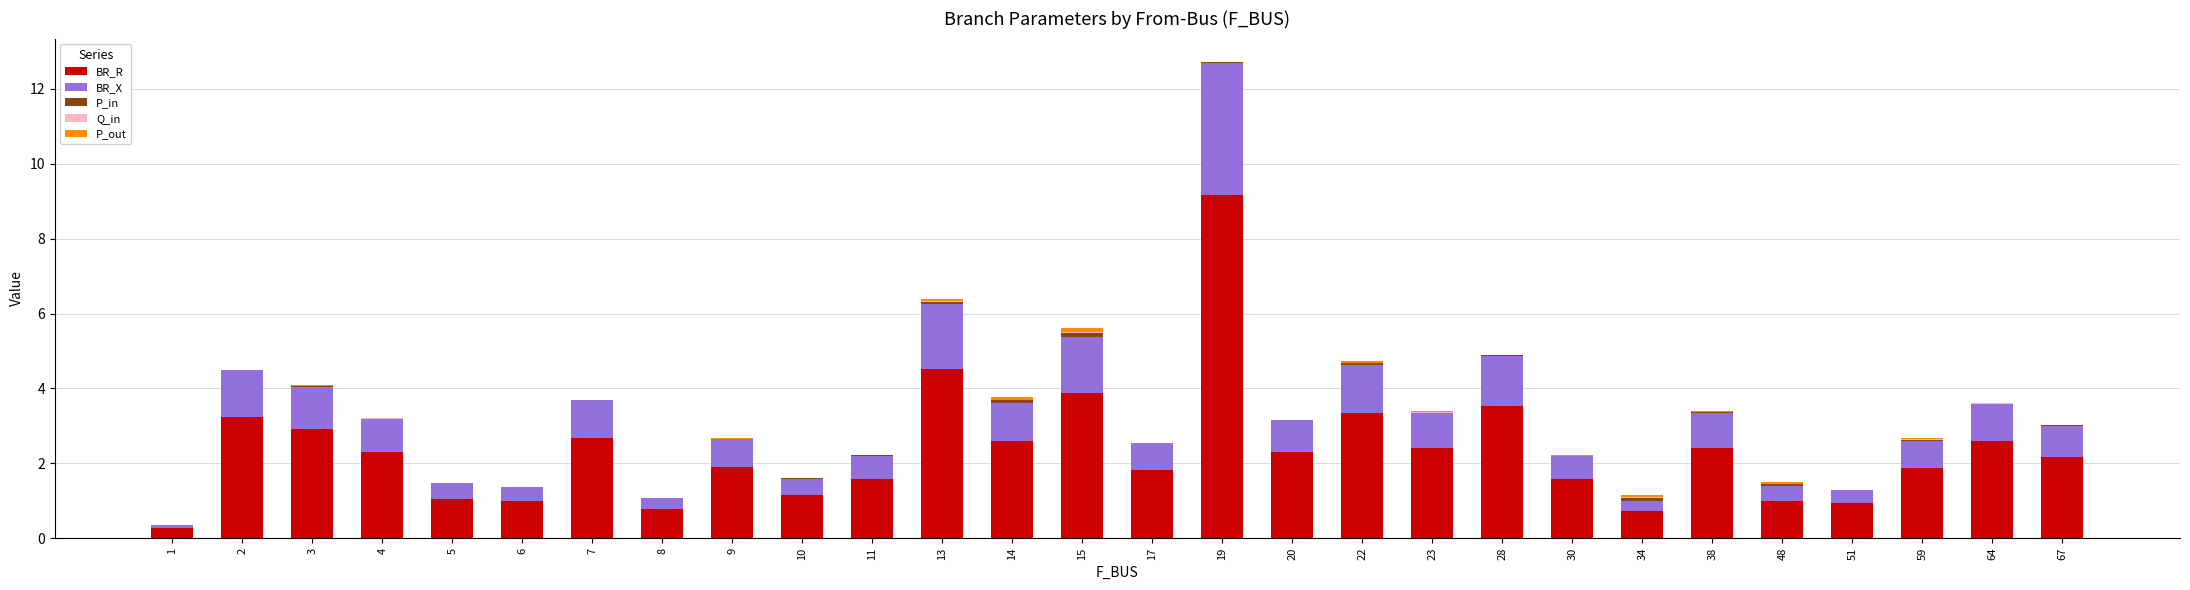

How many data points does each series have?

28